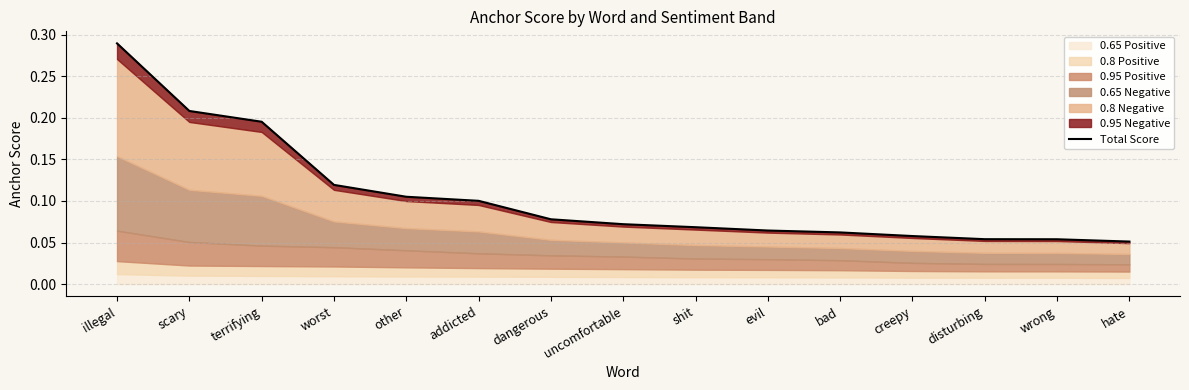

What is the change in value from illegal to other?

-0.2